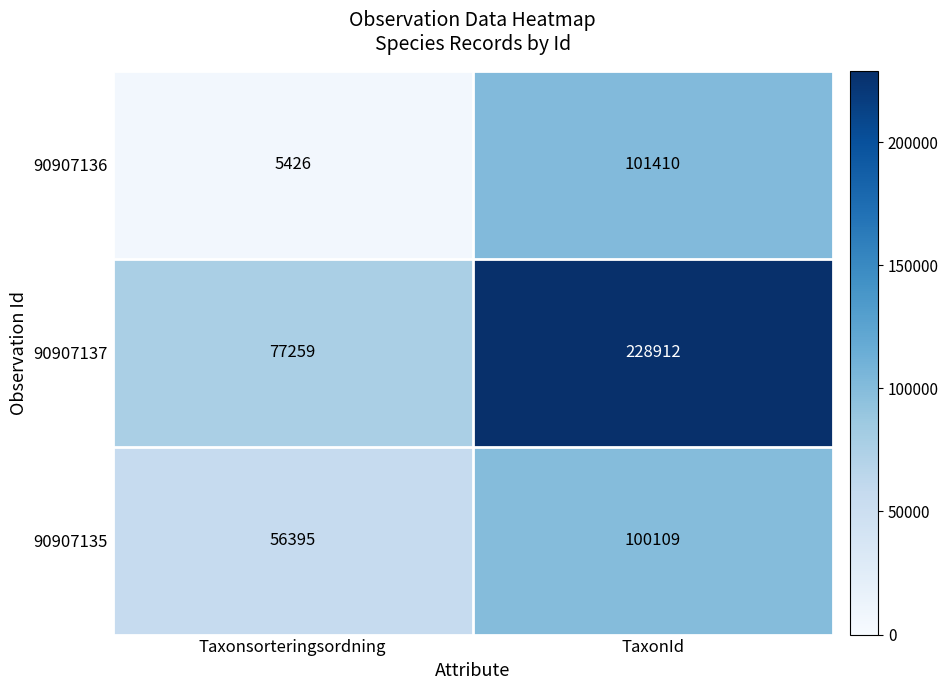

Rank the series by their maximum value, from lowest to highest.

90907135, 90907136, 90907137